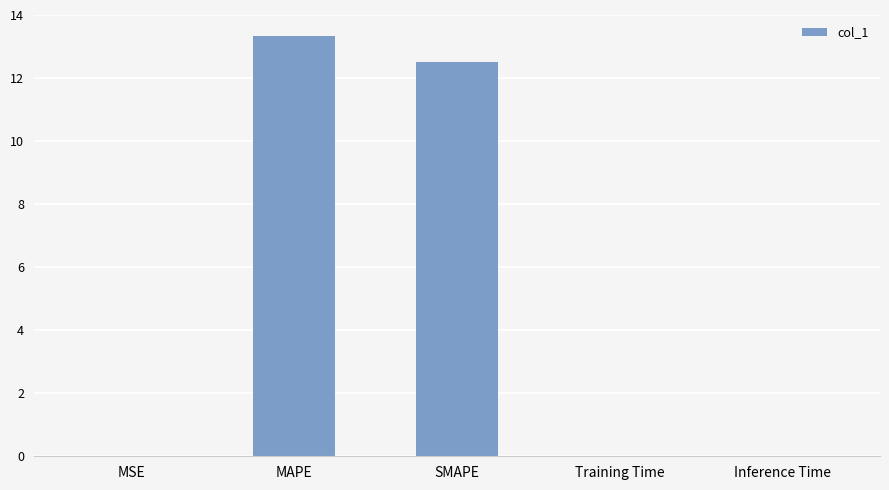

Does the chart contain stacked bars?

No